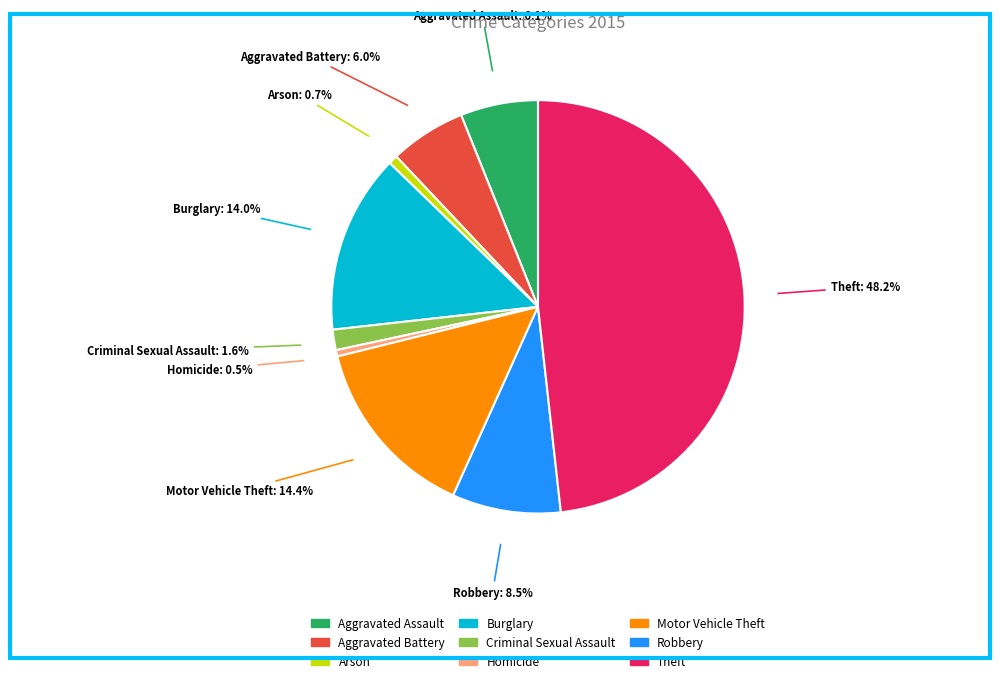

Count the number of slices in the pie.

9